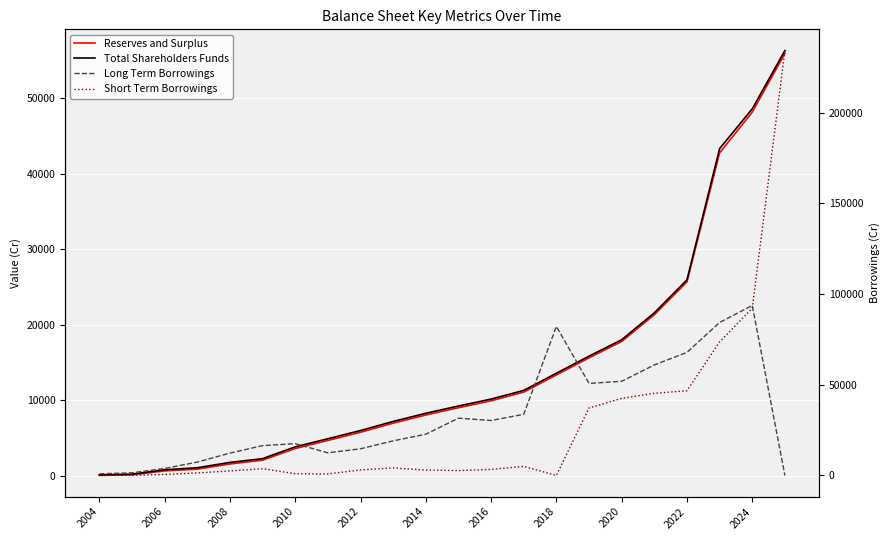

True or false: Total Shareholders Funds has more than 2 points higher than both neighbors.

False